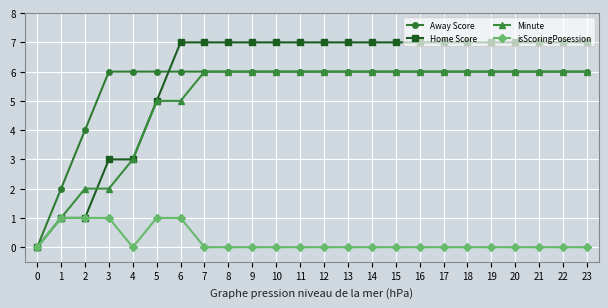

The value of Away Score at 6 is 3. True or false?

False